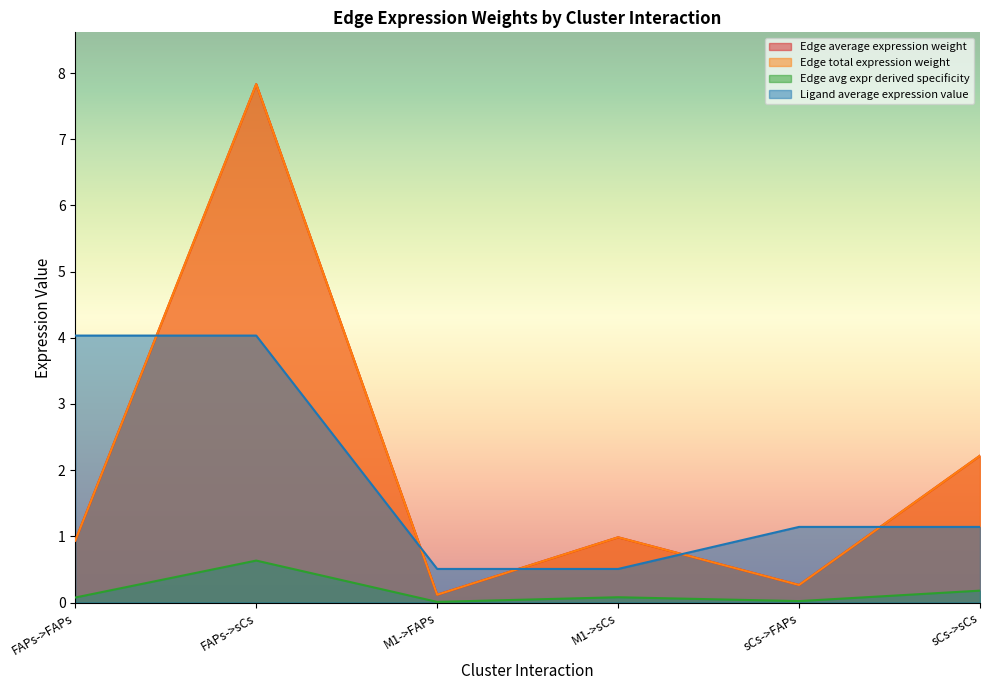

What value does the Ligand average expression value series have at M1->sCs?

0.5